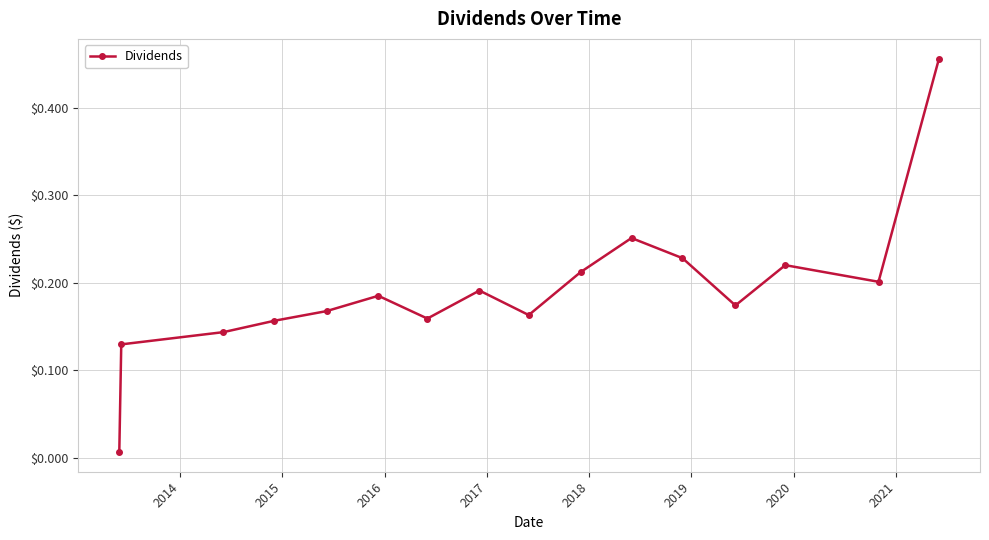

True or false: there are more than 1 points higher than both neighbors.

True